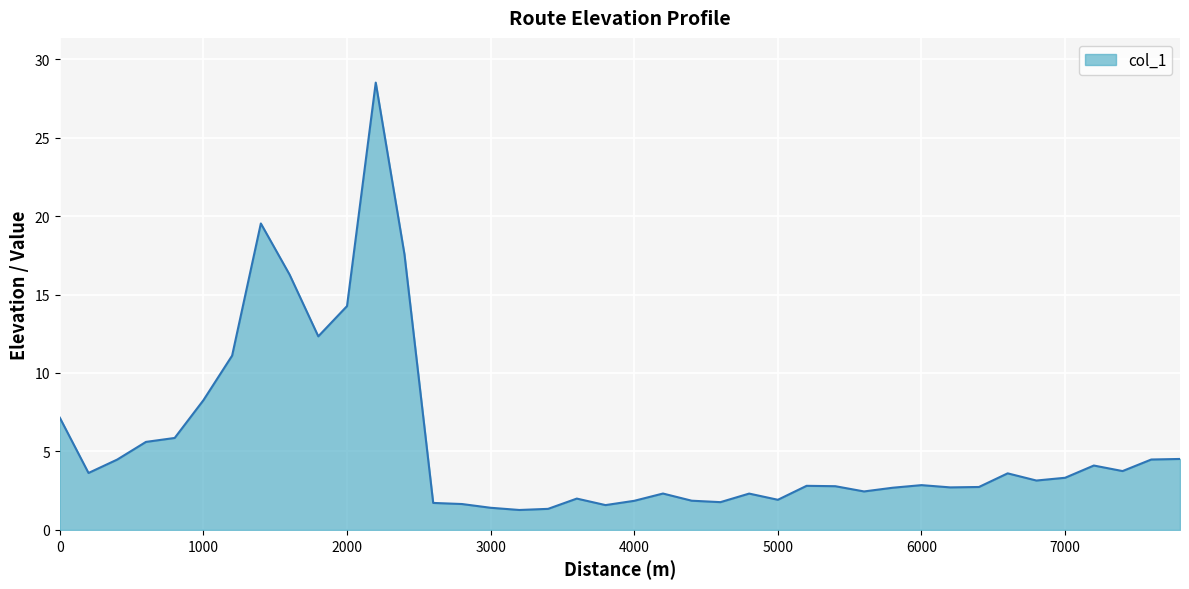

What is the difference between the maximum and minimum values?

27.2